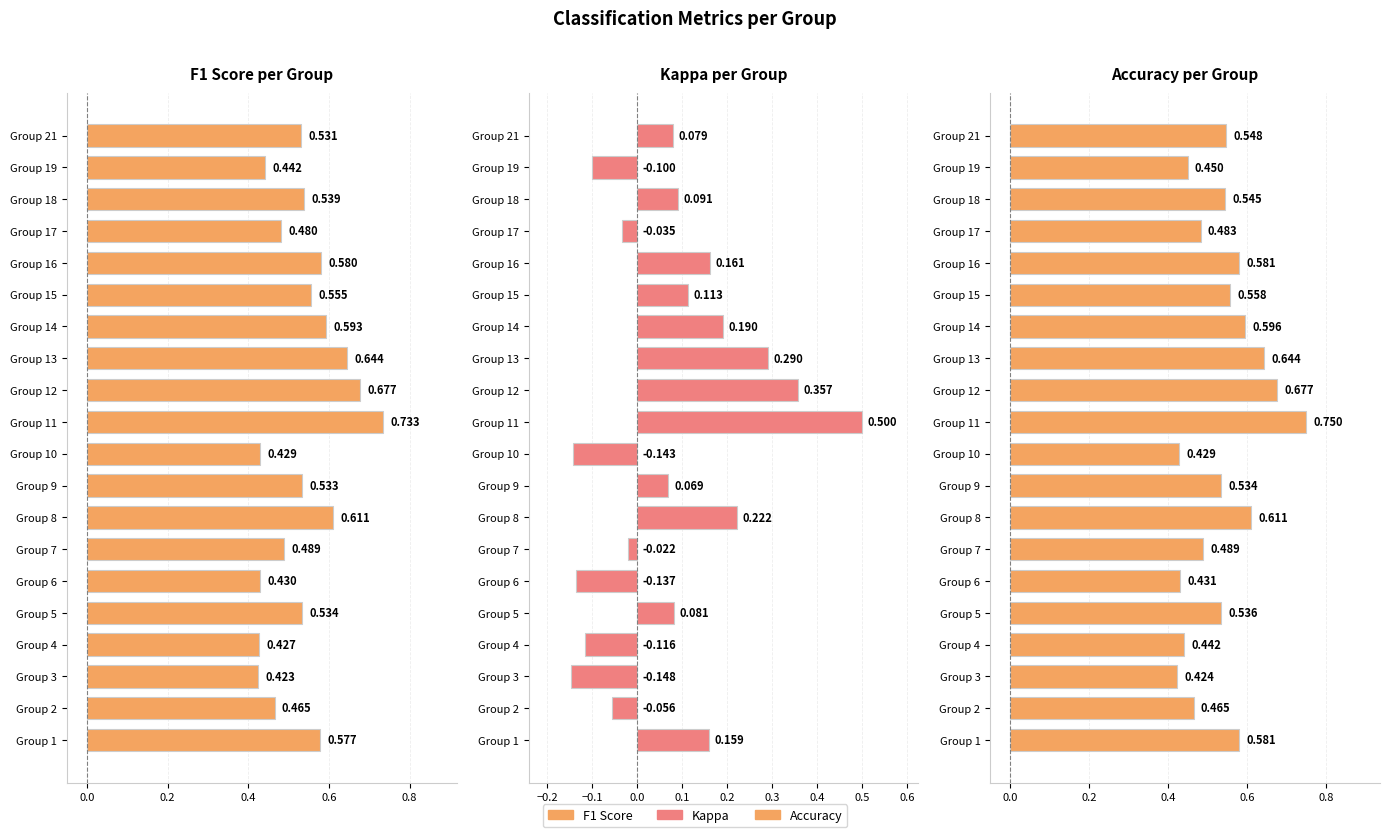

Is the value of Accuracy at Group 9 greater than the value of F1 Score at Group 6?

Yes